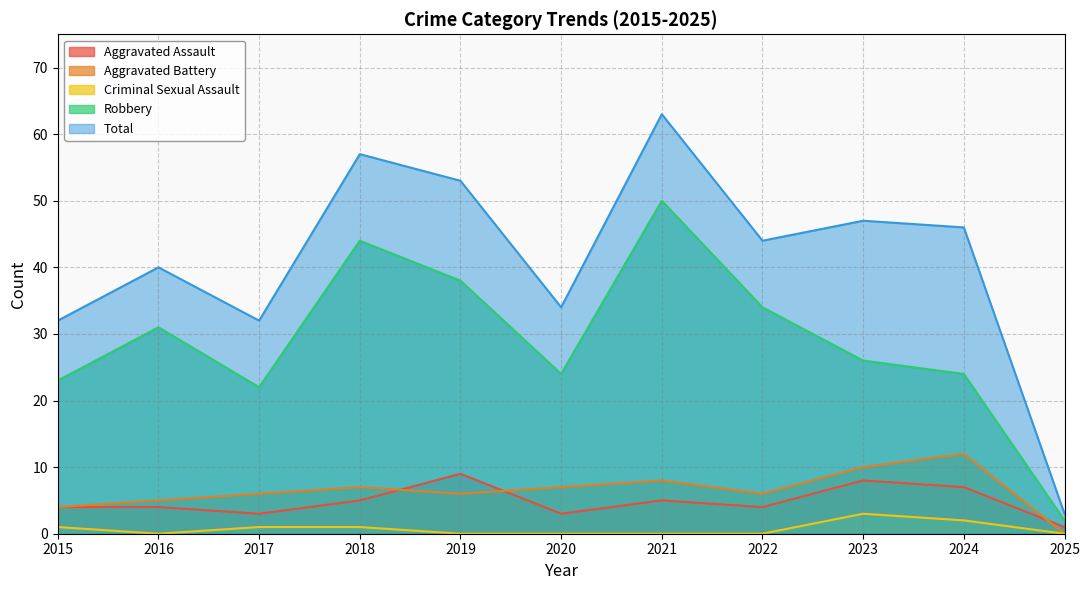

True or false: Criminal Sexual Assault and Aggravated Assault intersect in this chart.

False